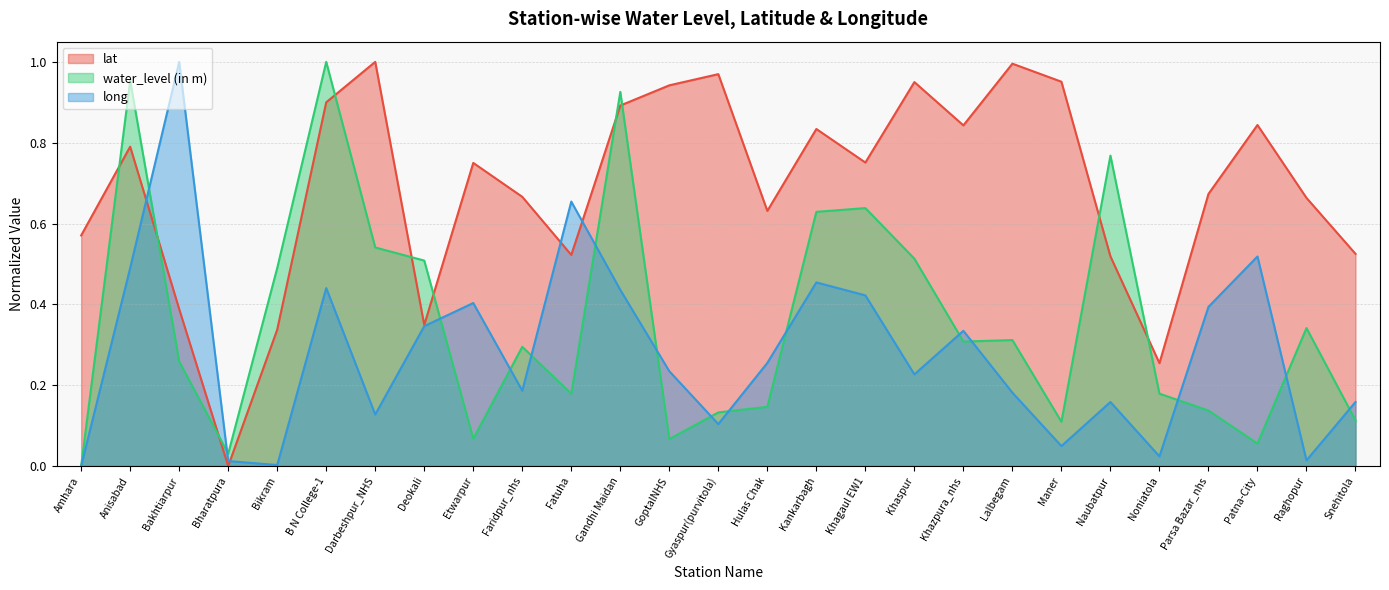

Which series has the widest spread of values?

lat